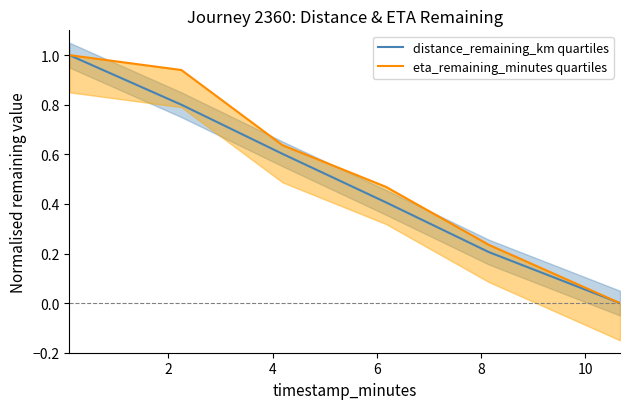

What is the sum of all distance_remaining_km quartiles values?

3.0